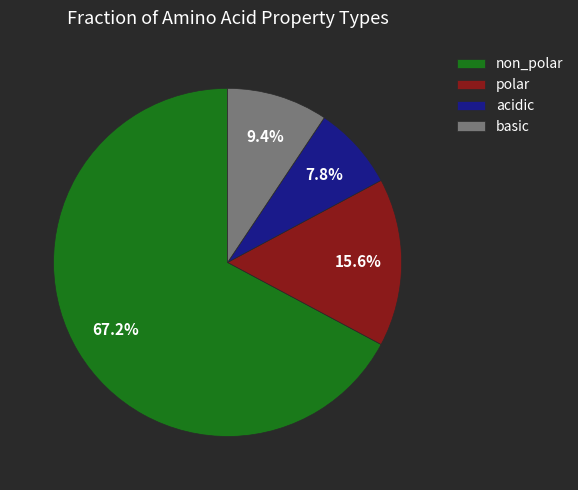

How many slices are in this pie chart?

4